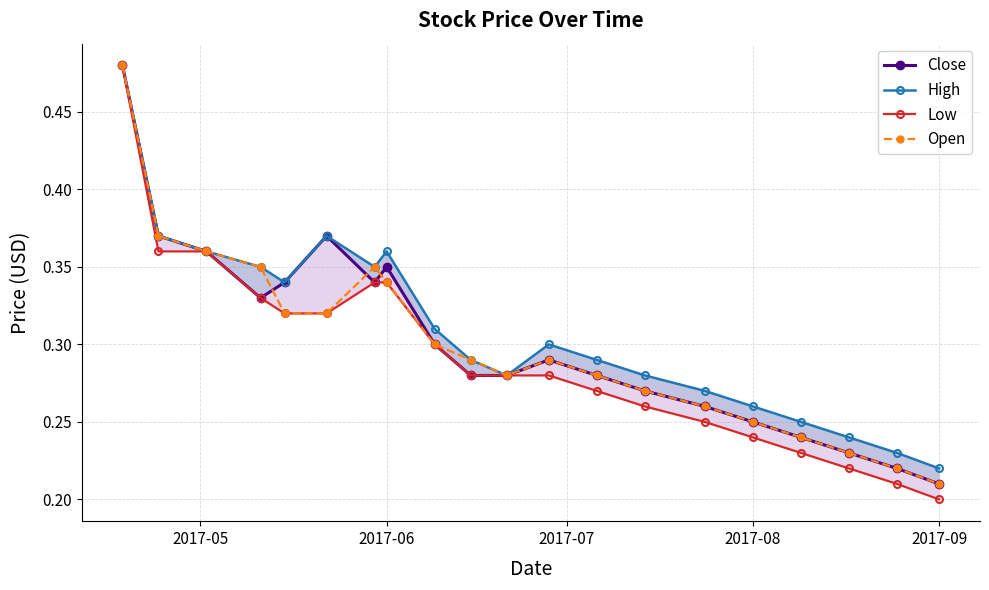

How many data points does each series have?

20